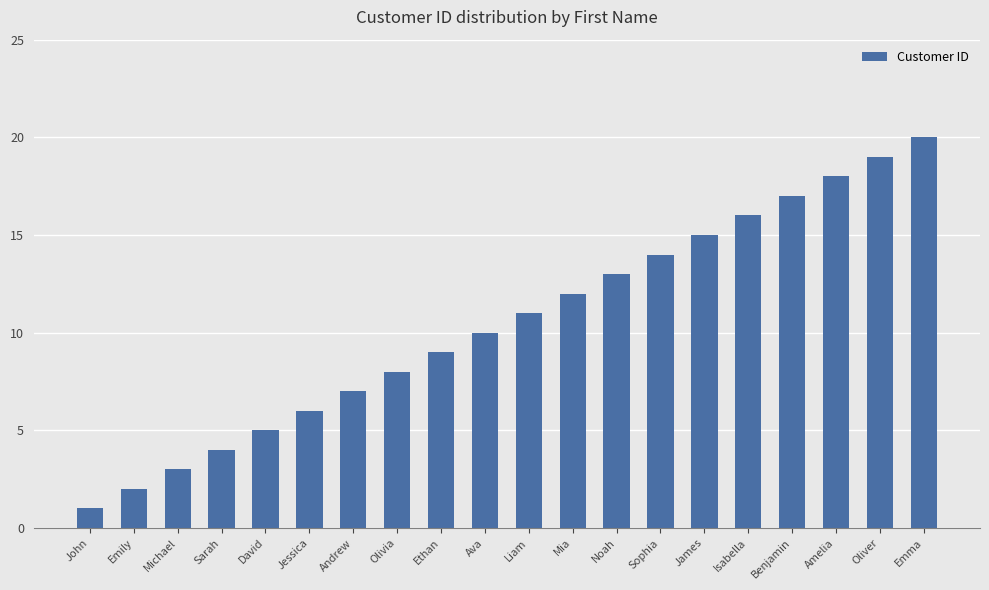

What value does the data have at Michael?

3